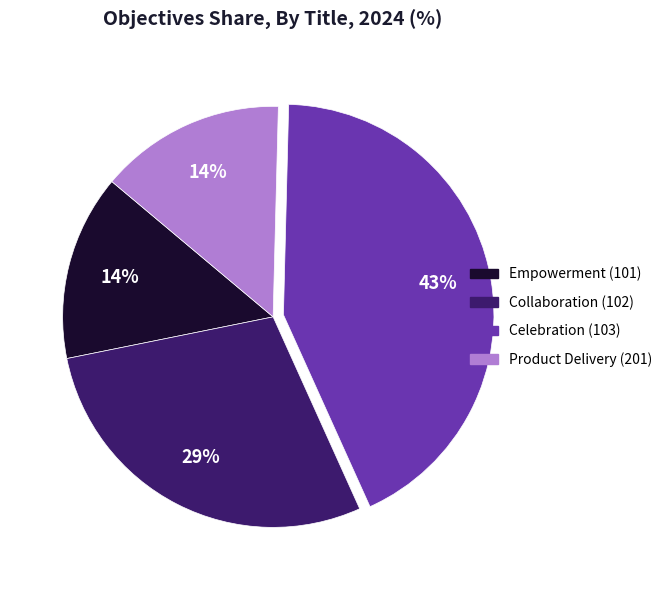

What is the ratio of the value at Product Delivery (201) to the value at Empowerment (101)?

1.0